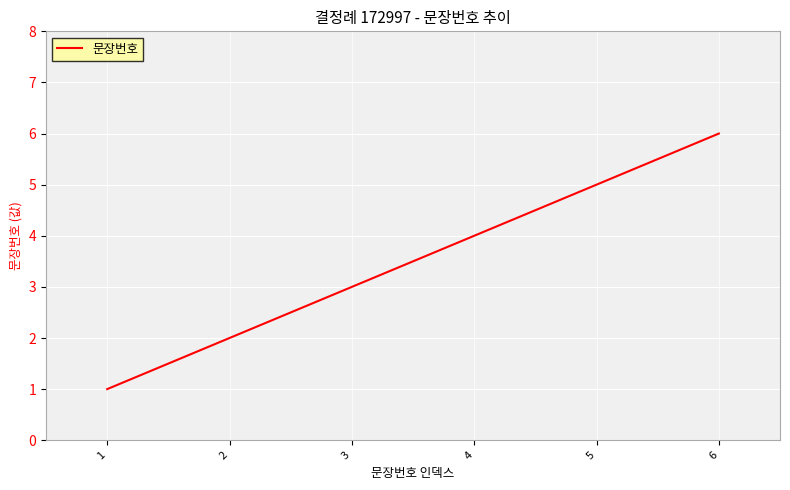

Reading right to left, what are all the values shown in this chart?

6=6	5=5	4=4	3=3	2=2	1=1